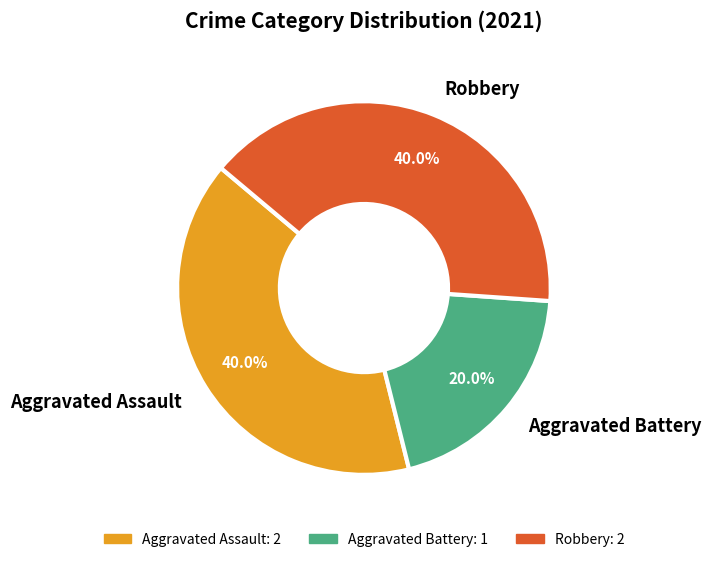

Does Aggravated Assault represent more than half of the total?

No